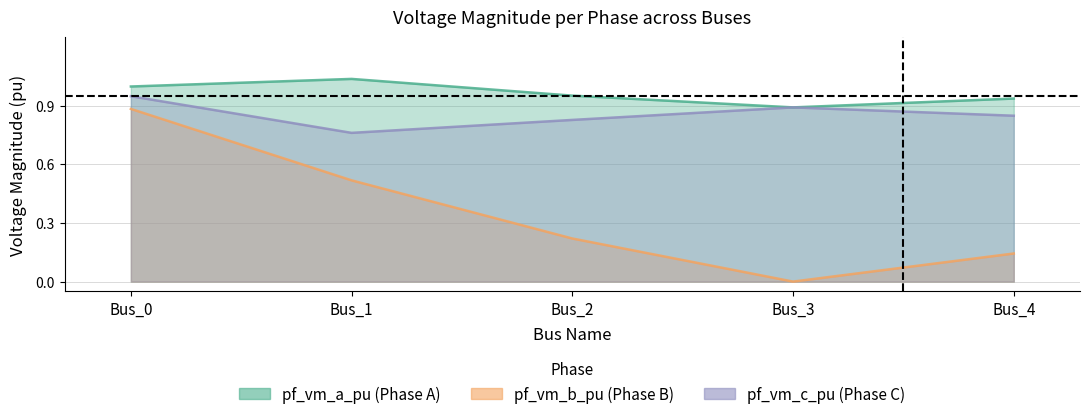

Reading left to right, what are all the values shown in this chart?

pf_vm_a_pu: 1.0	1.0	1.0	0.9	0.9
pf_vm_b_pu: 0.9	0.5	0.2	0.0	0.1
pf_vm_c_pu: 0.9	0.8	0.8	0.9	0.8